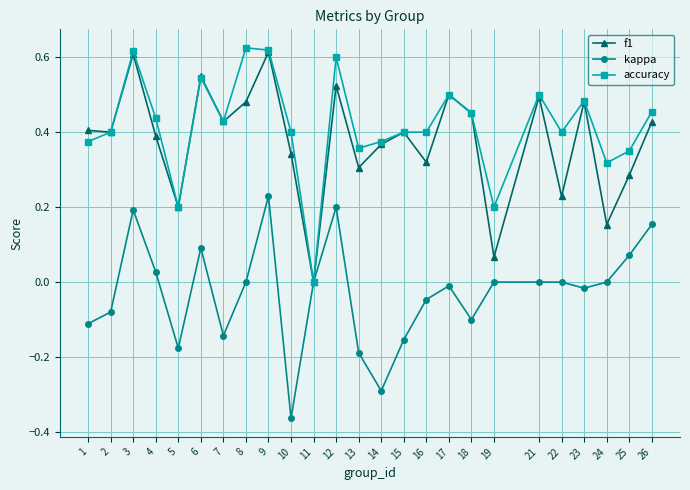

What is the sum of the f1 values at 10 and 23?

0.8